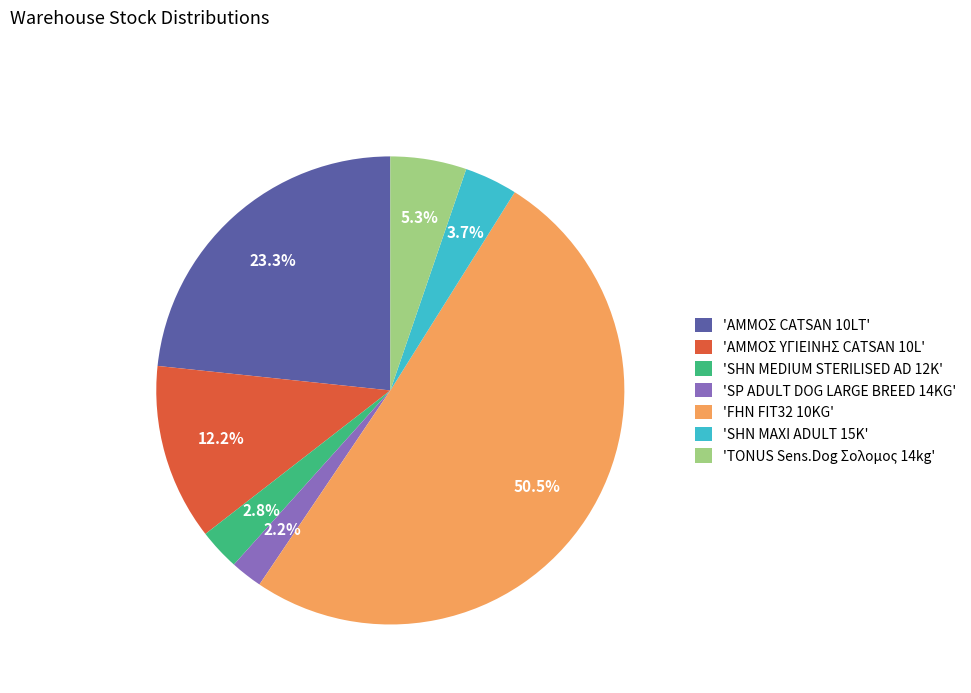

Which slice represents more than half of the pie?

'FHN FIT32 10KG'